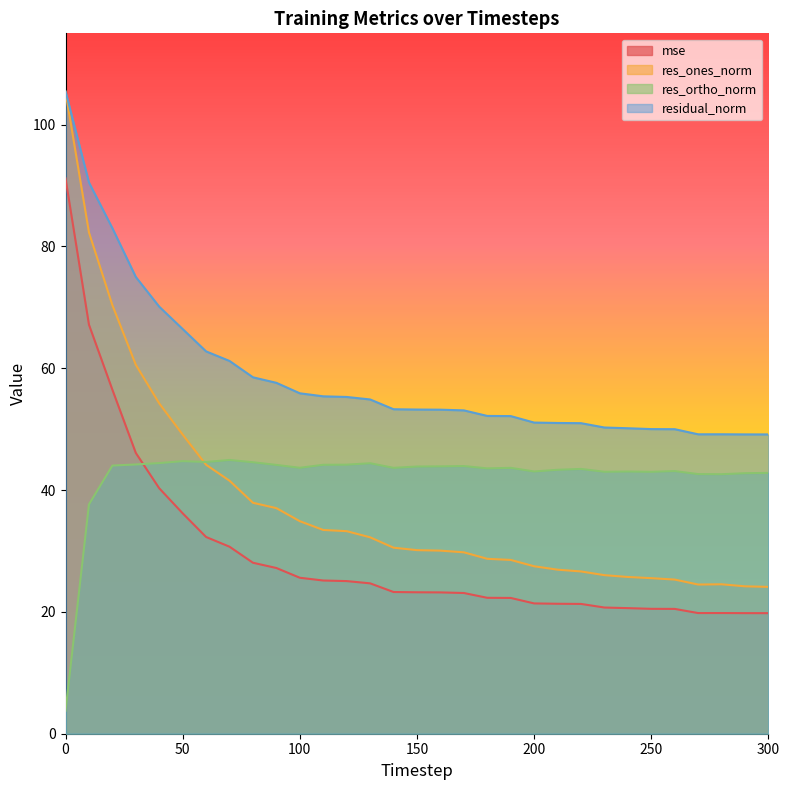

List the labels in order of mse value, smallest first.

300, 290, 270, 280, 260, 250, 240, 230, 220, 210, 200, 190, 180, 170, 160, 150, 140, 130, 120, 110, 100, 90, 80, 70, 60, 50, 40, 30, 20, 10, 0